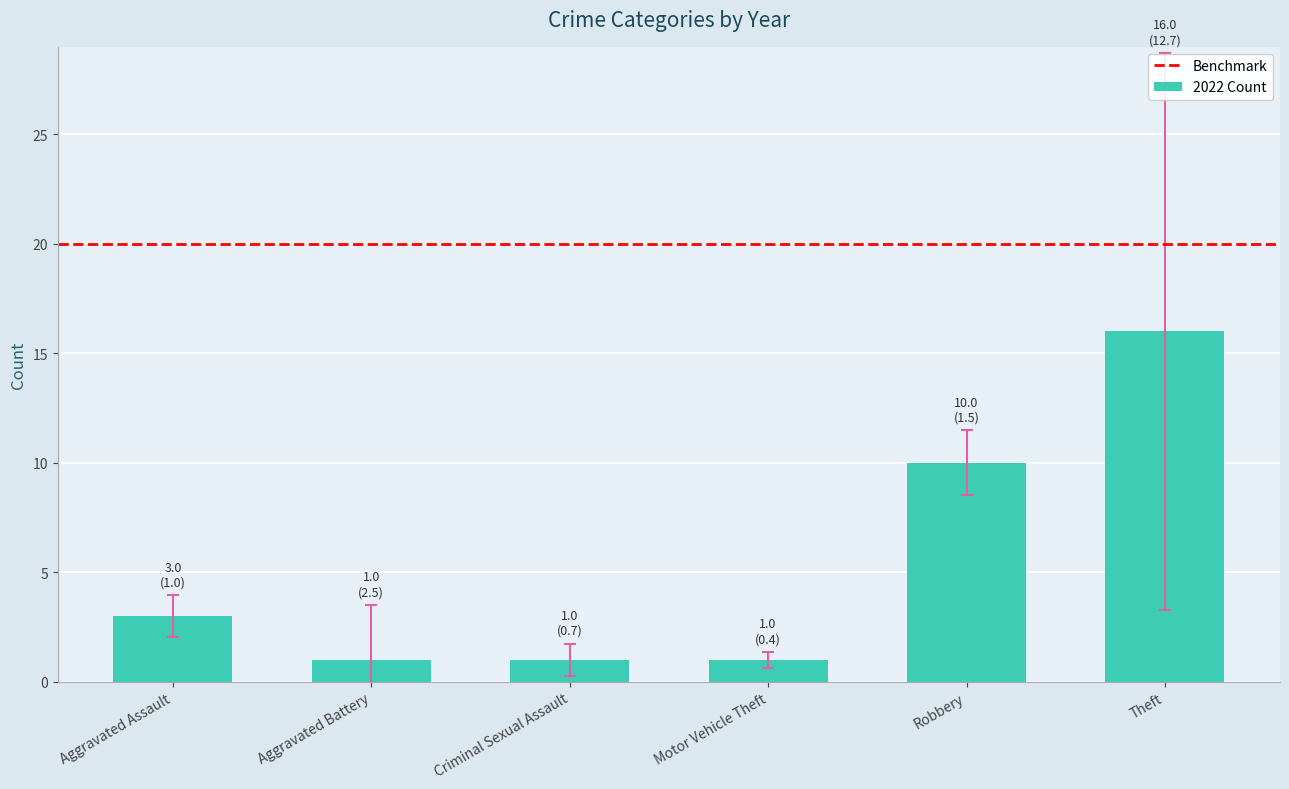

What is the difference between the second highest and second lowest values?

9